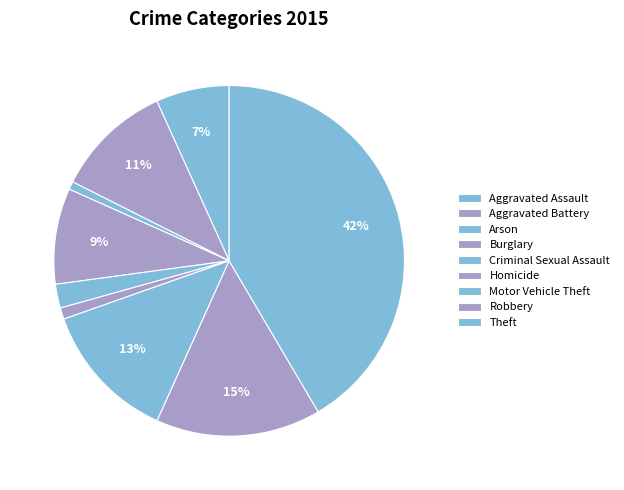

Is there a majority slice in this chart?

No